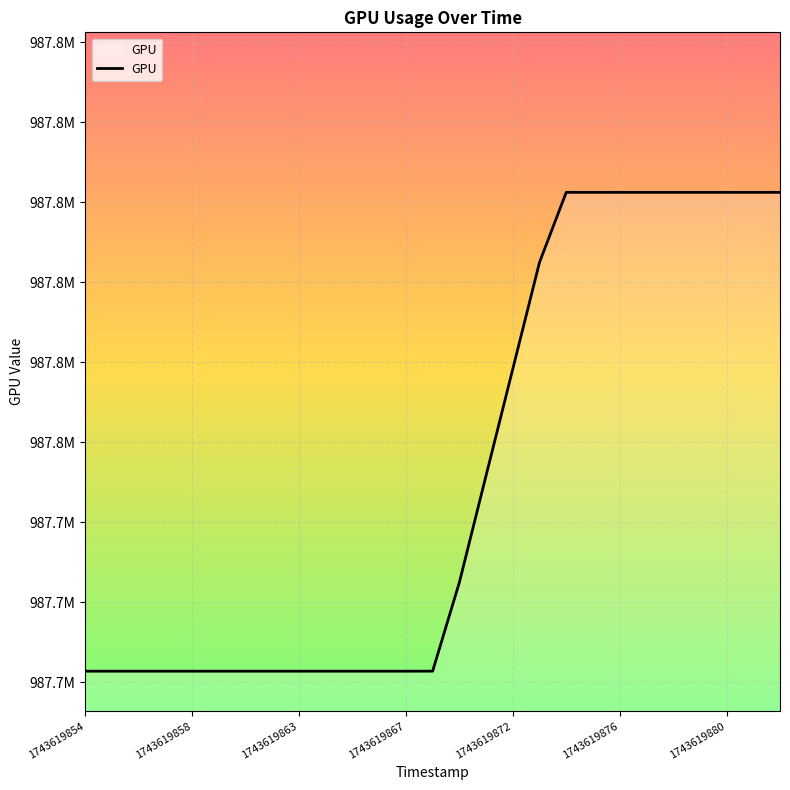

Is this an area chart (filled region under the line)?

Yes